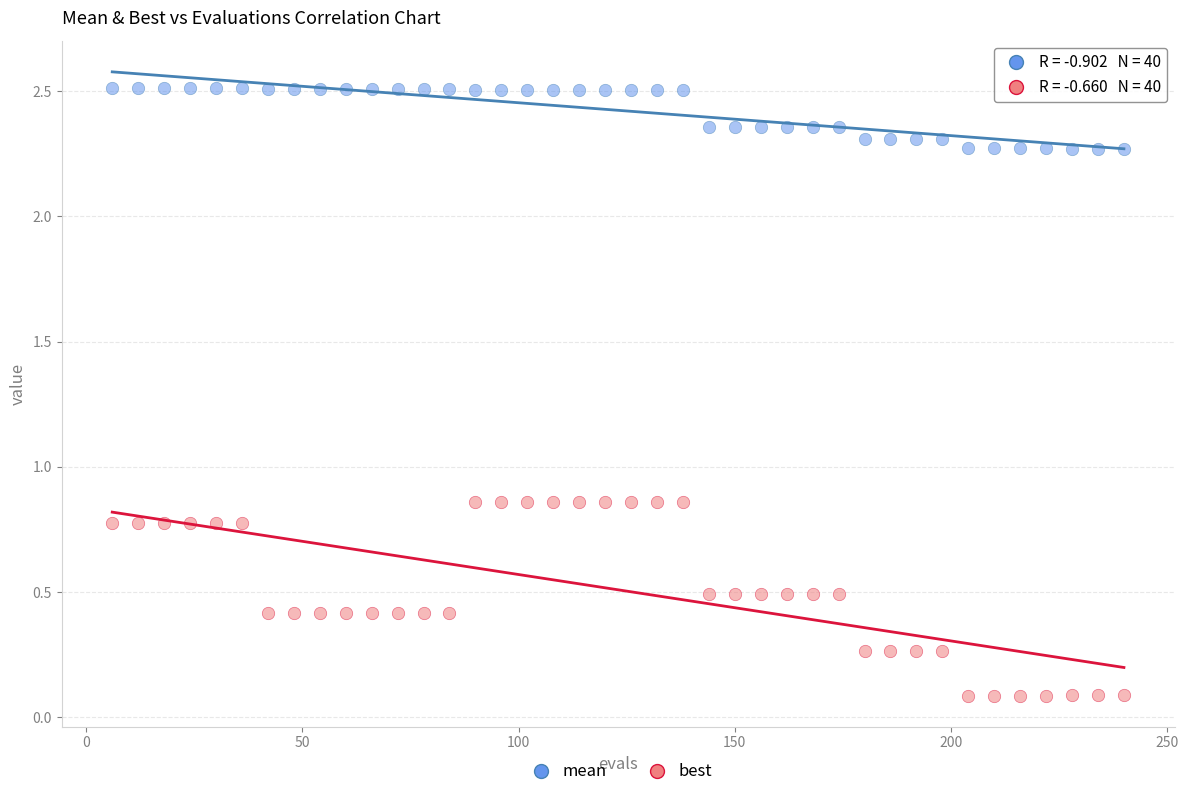

Across all data points, what is the range of X values (max minus min)?

234.0